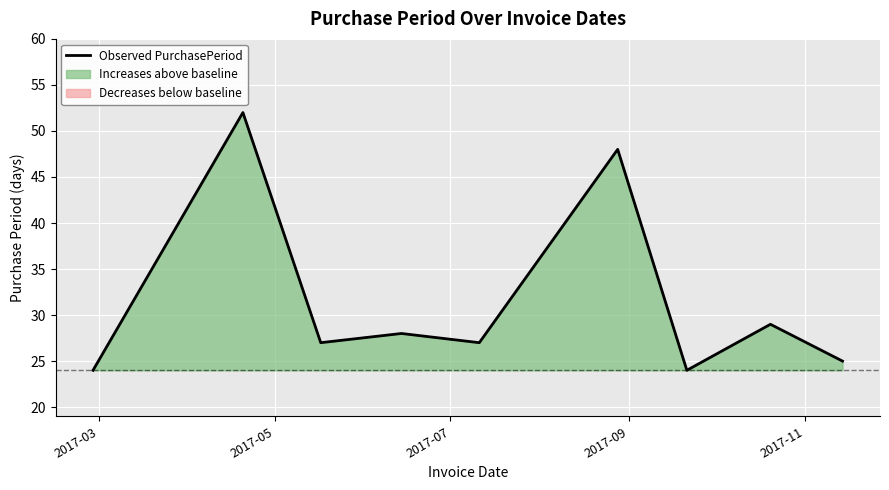

What is the lowest value of the Observed PurchasePeriod series?

24